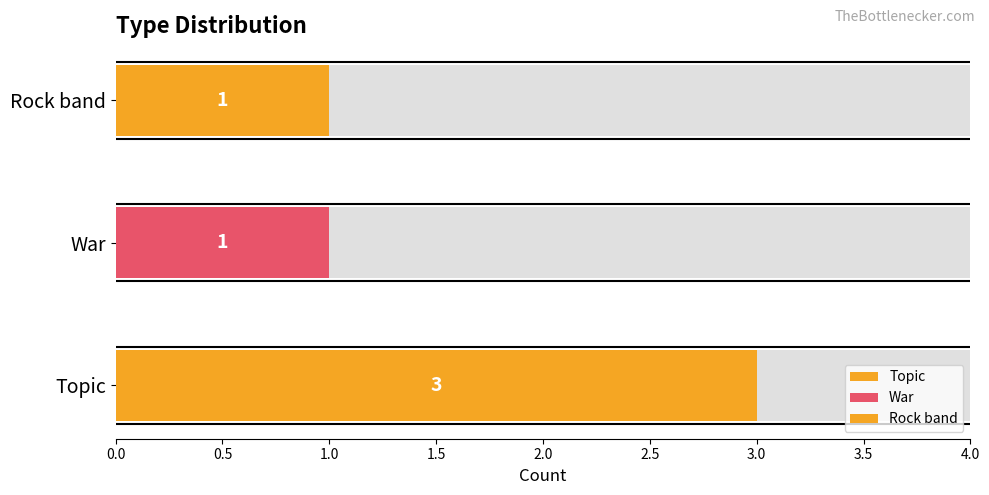

What is the maximum value shown in the chart?

3